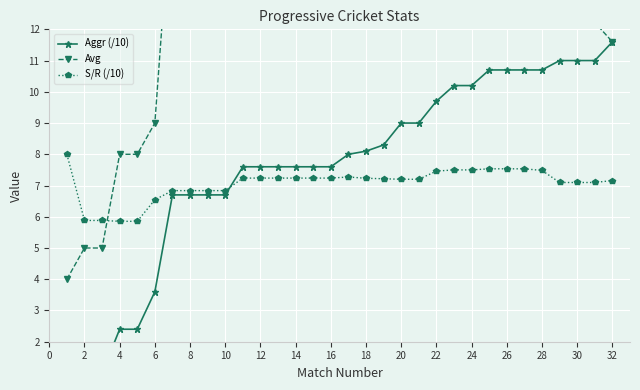

What is the minimum value shown in the chart?

0.4